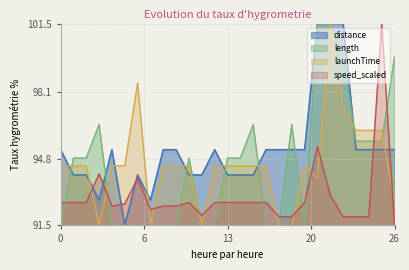

In distance, how many points are higher than both neighbors (excluding endpoints)?

3